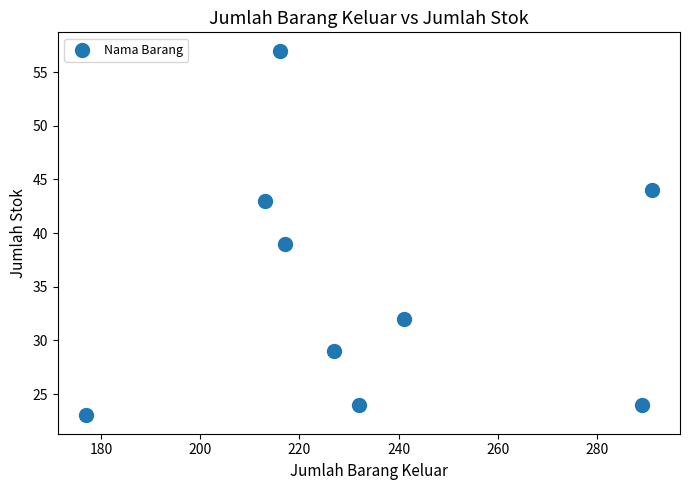

What Y value in the scatter plot is closest to 40?

39